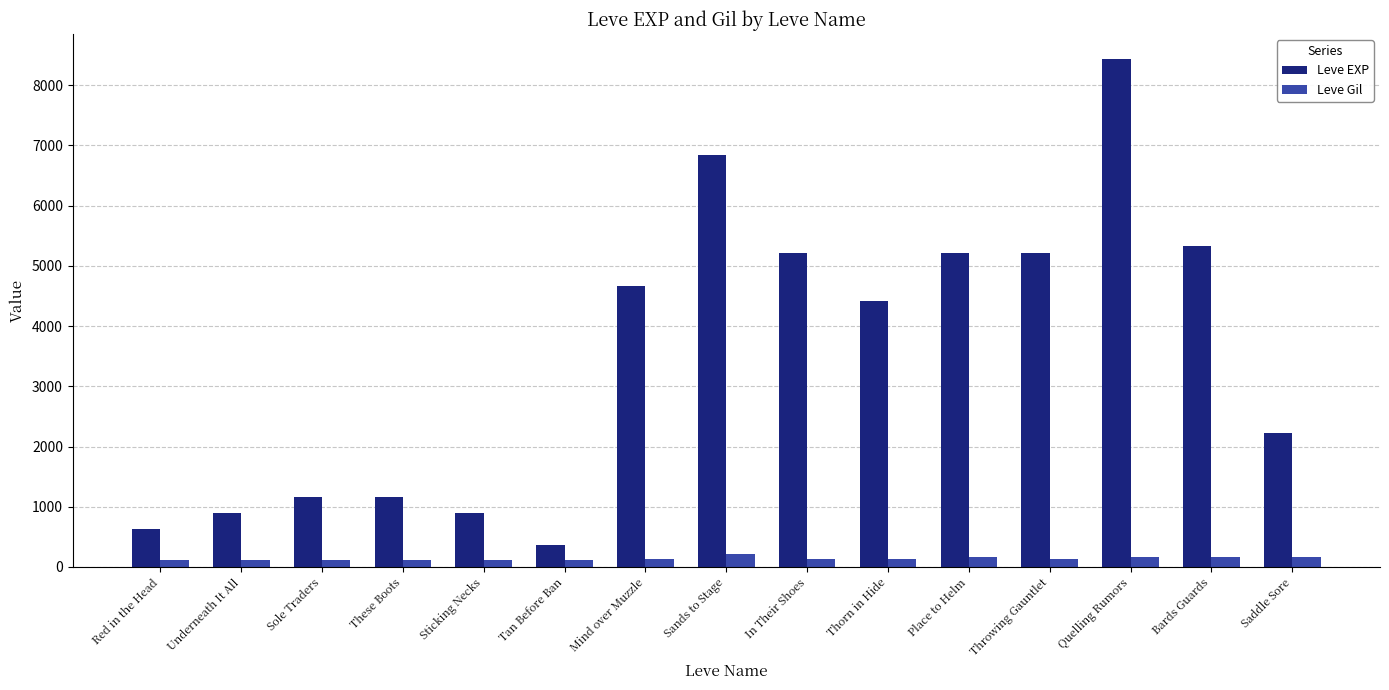

Does the chart contain any negative values?

No